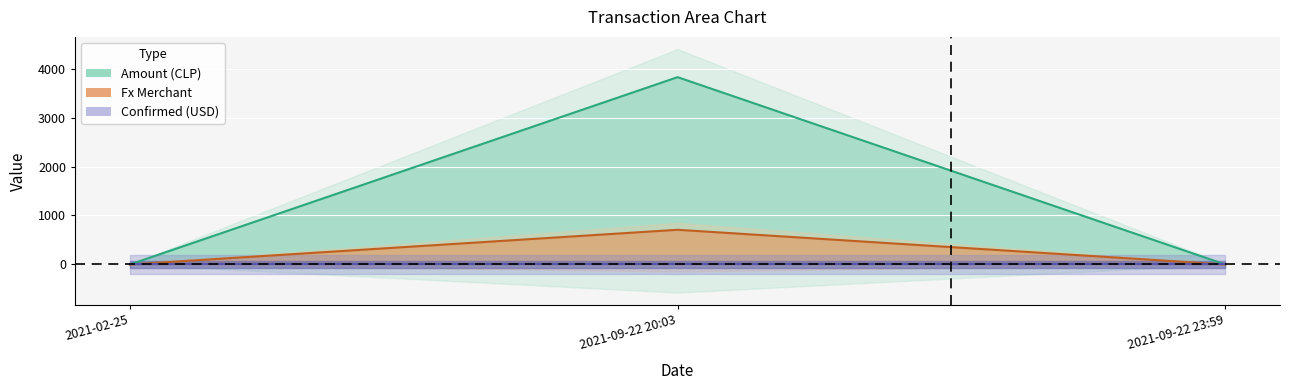

Which series has the largest range (max minus min)?

Amount (CLP)